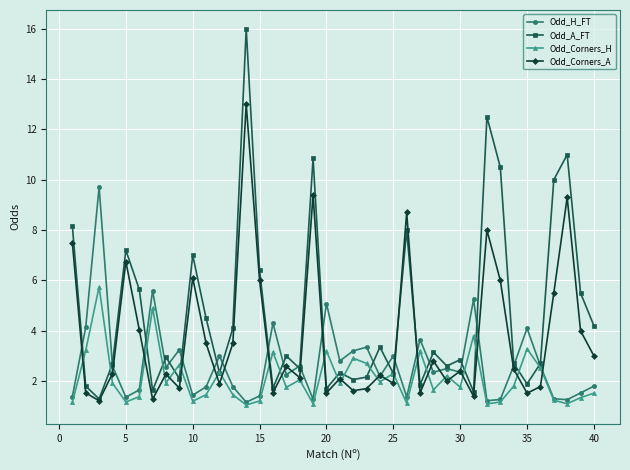

Rank the series by their average value, from lowest to highest.

Odd_Corners_H, Odd_H_FT, Odd_Corners_A, Odd_A_FT